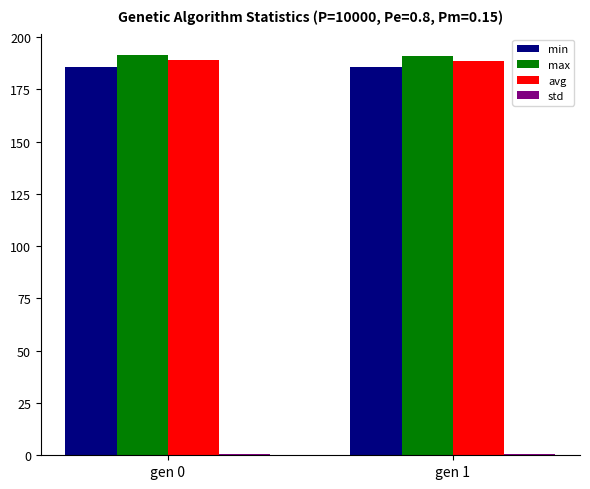

What is the sum of all avg values?

377.2